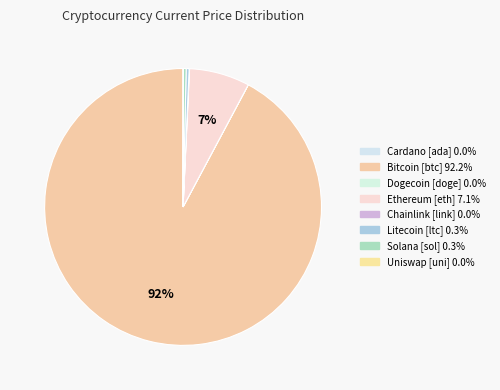

To the nearest percent, what is the difference between the largest and smallest slice percentages?

92%